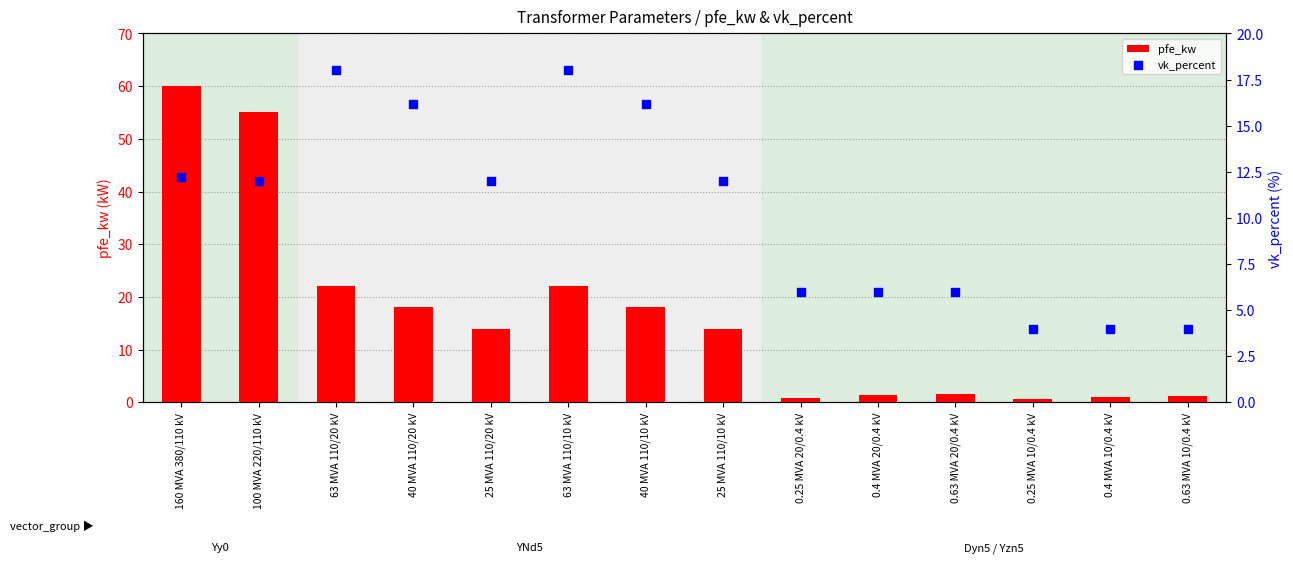

Is the value of vk_percent at 0.63 MVA 20/0.4 kV greater than the value of pfe_kw at 0.25 MVA 10/0.4 kV?

Yes